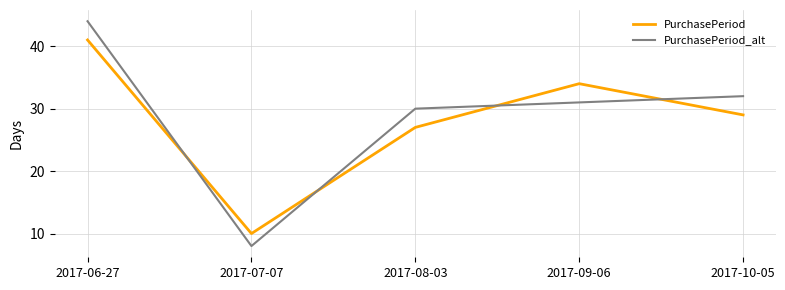

Reading left to right, extract all data points from this chart.

PurchasePeriod: 41	10	27	34	29
PurchasePeriod_alt: 44	8	30	31	32